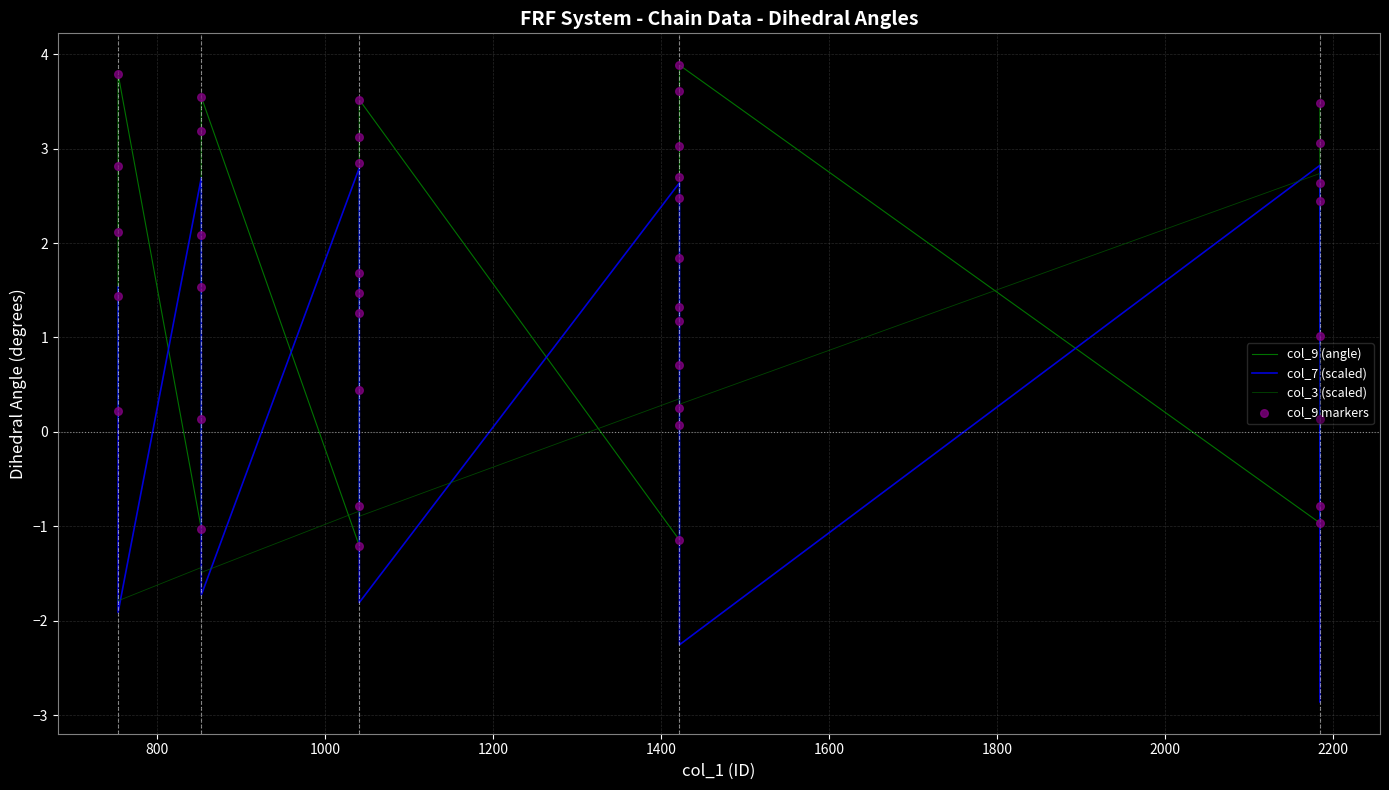

At how many categories does at least one series exceed -2?

40